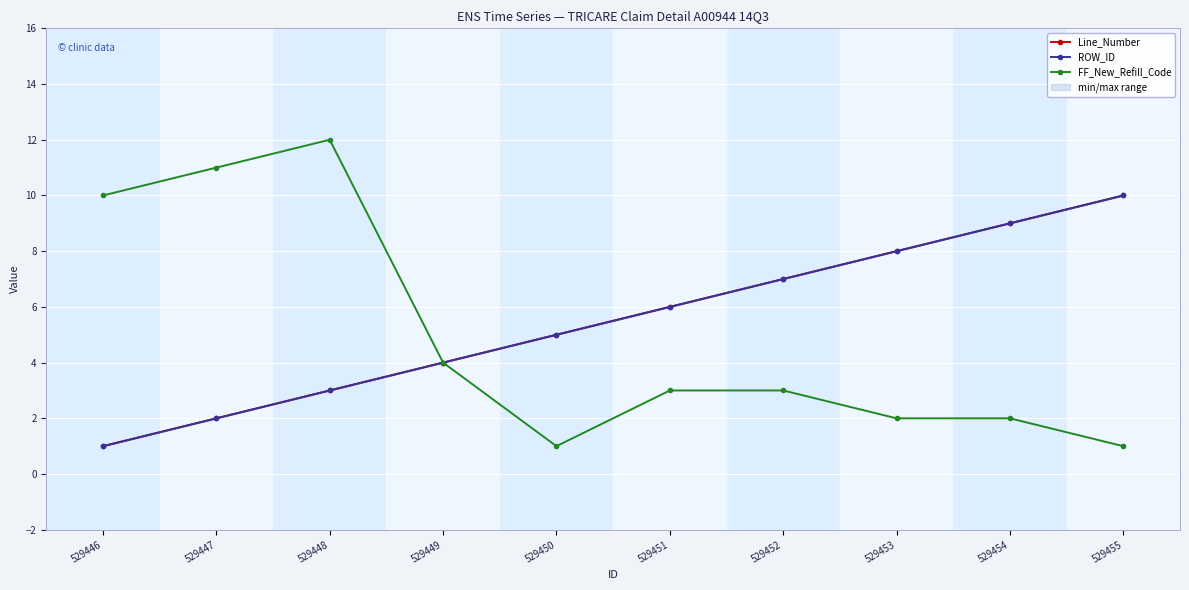

True or false: FF_New_Refill_Code and Line_Number cross at least once.

False